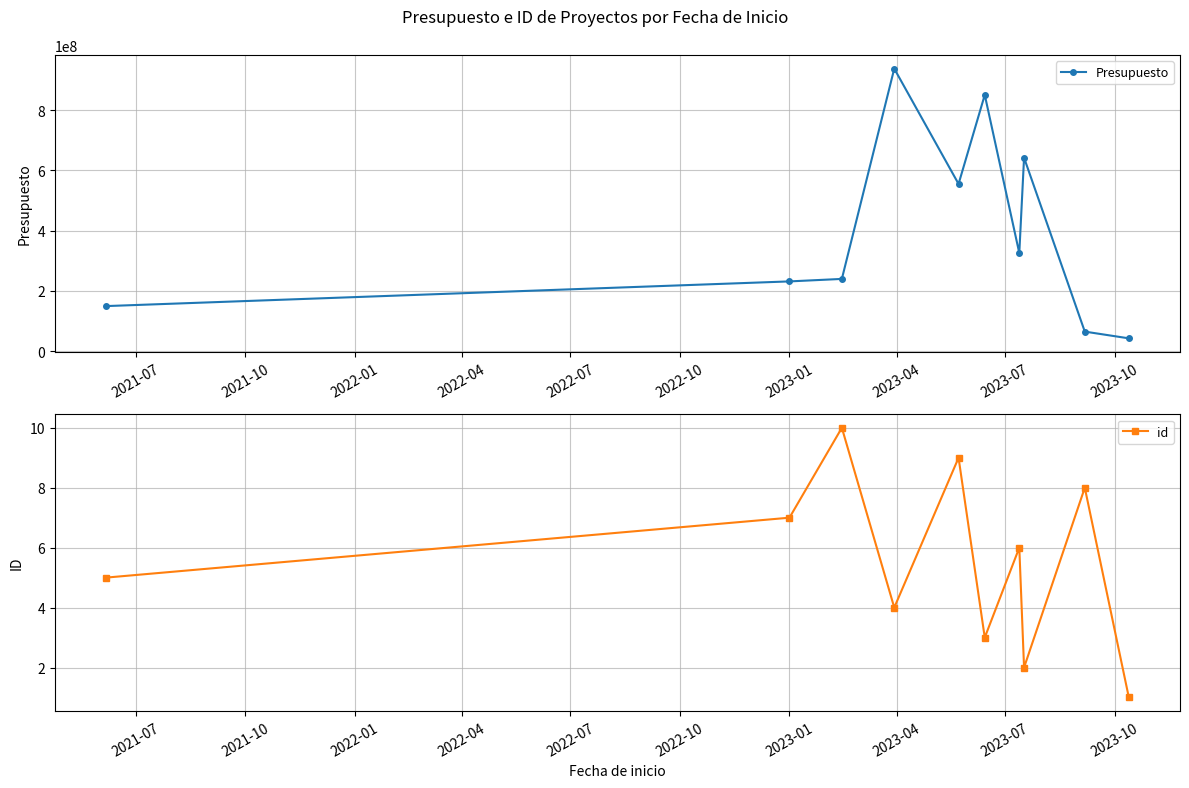

How many data points in Presupuesto are less than 325746996?

5